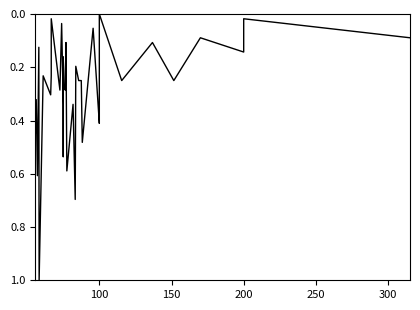

How many points are lower than both their immediate neighbors (excluding endpoints)?

14